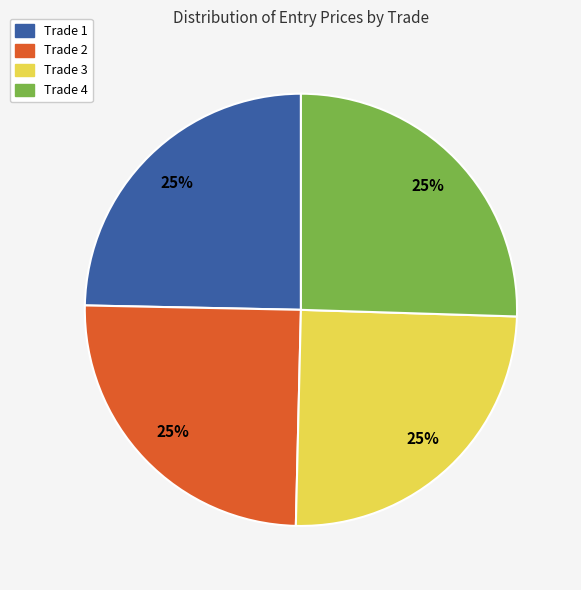

How many slices are in this pie chart?

4